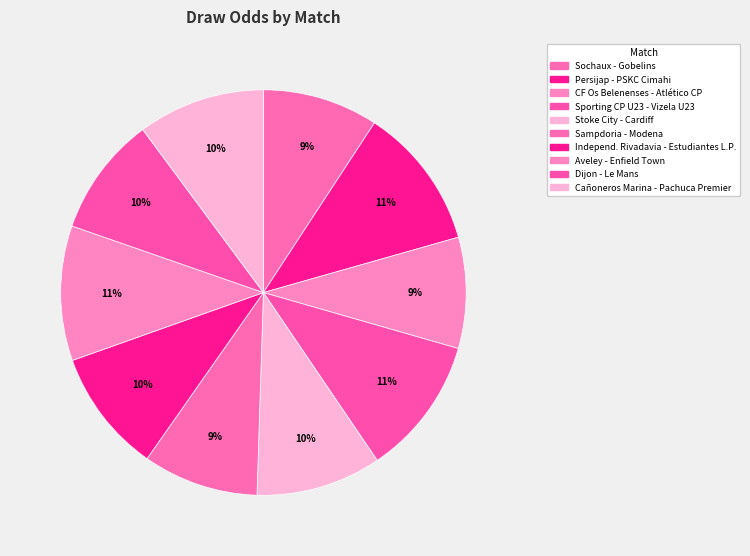

To the nearest percent, what portion does Sochaux - Gobelins represent?

9%